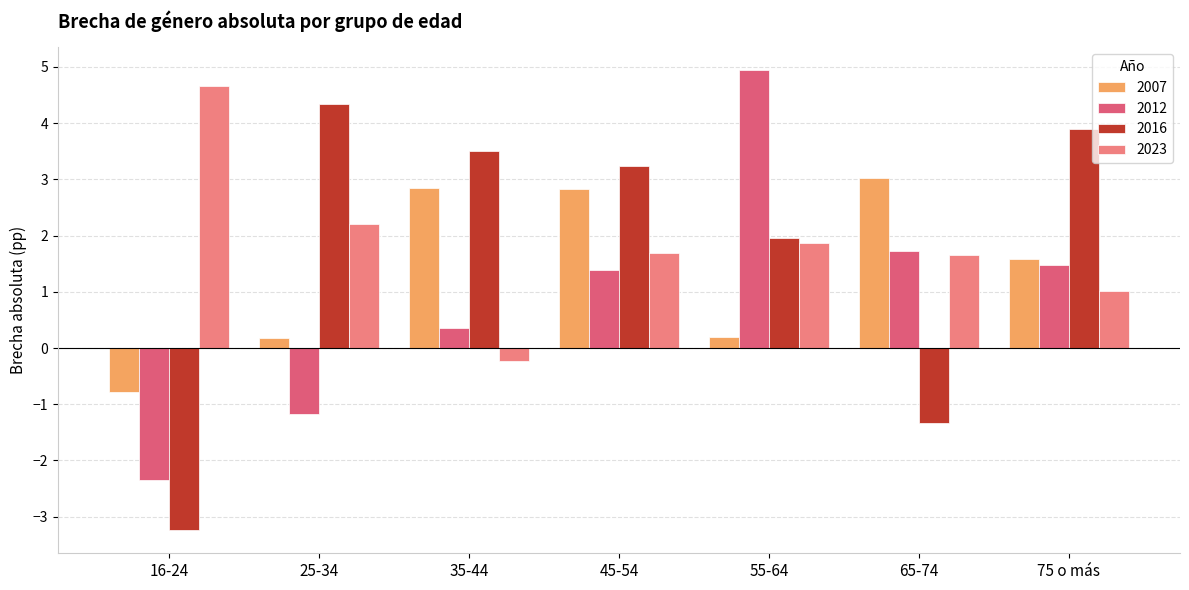

Read the 2012 value at 65-74.

1.7